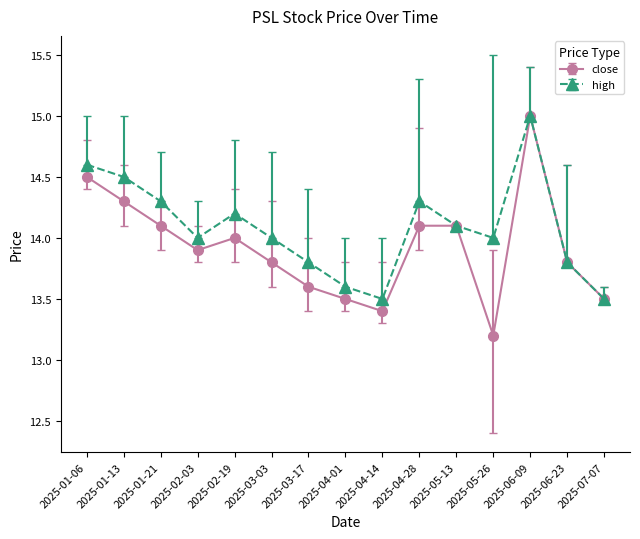

Is the value of high at 2025-01-13 greater than the value of close at 2025-04-14?

Yes